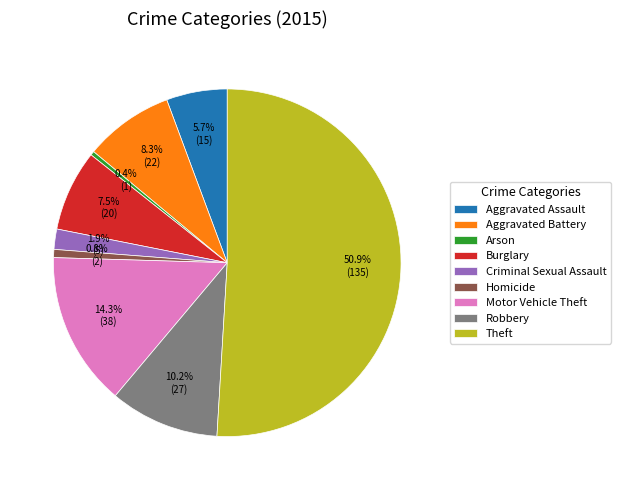

To the nearest percent, what is the combined percentage of Burglary and Arson?

8%